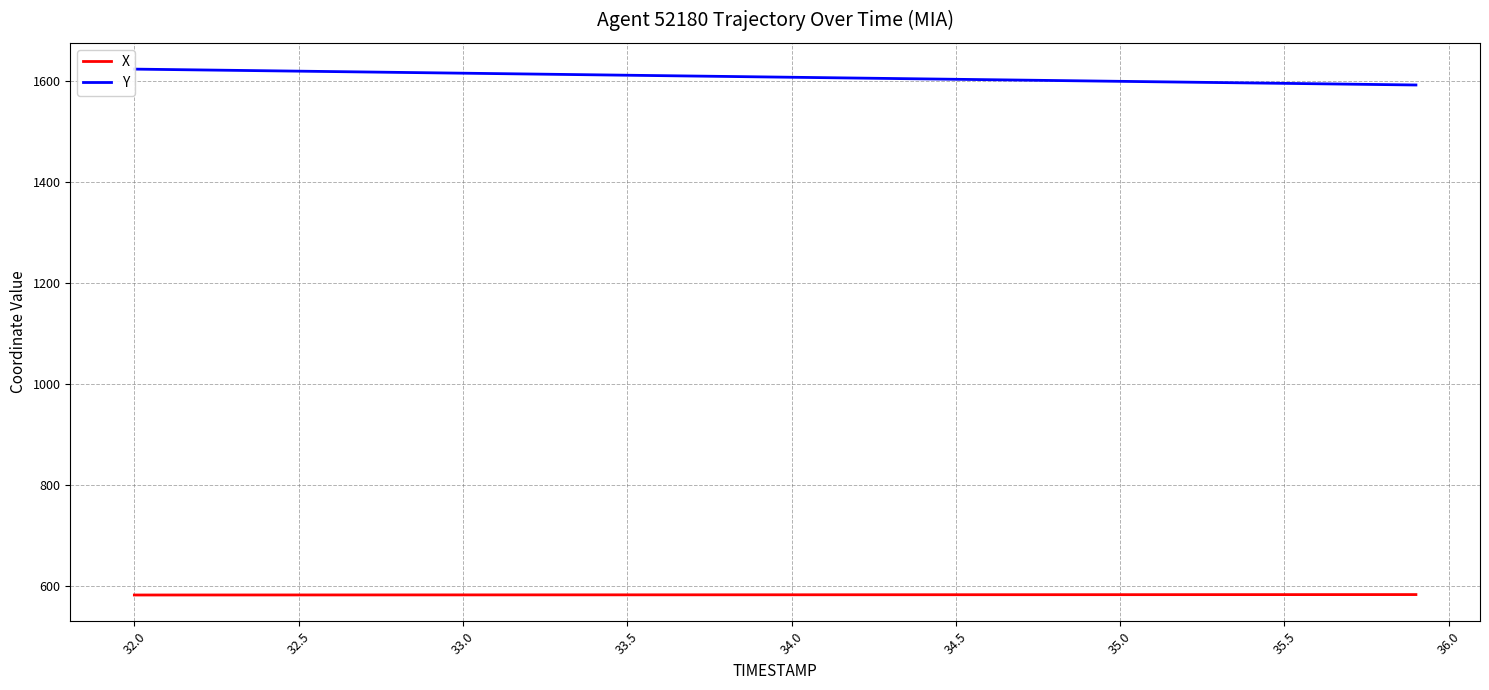

What is the value of the X point at the 25th from the left?

582.1